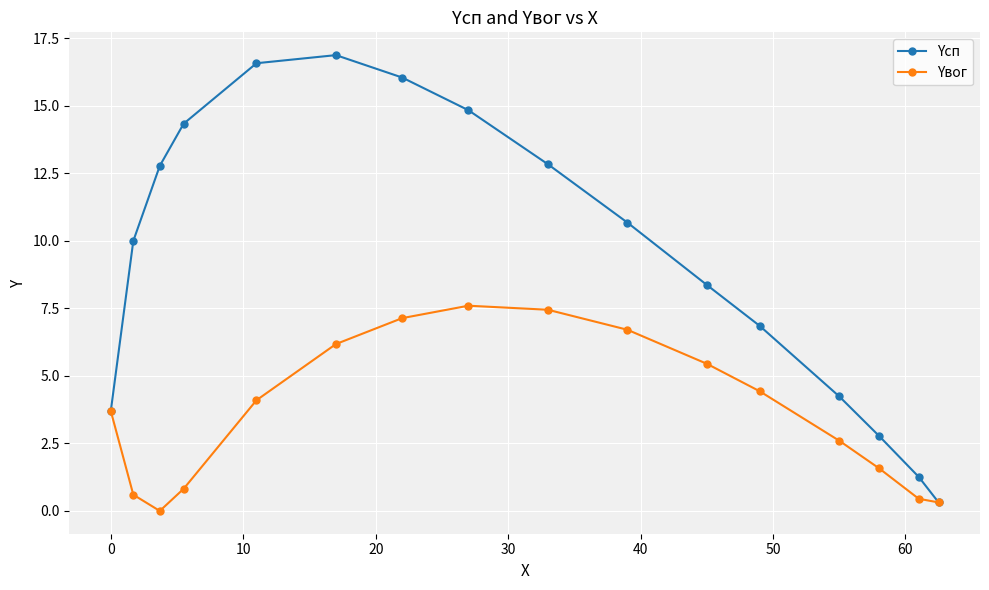

Which series has the widest spread of values?

Yсп